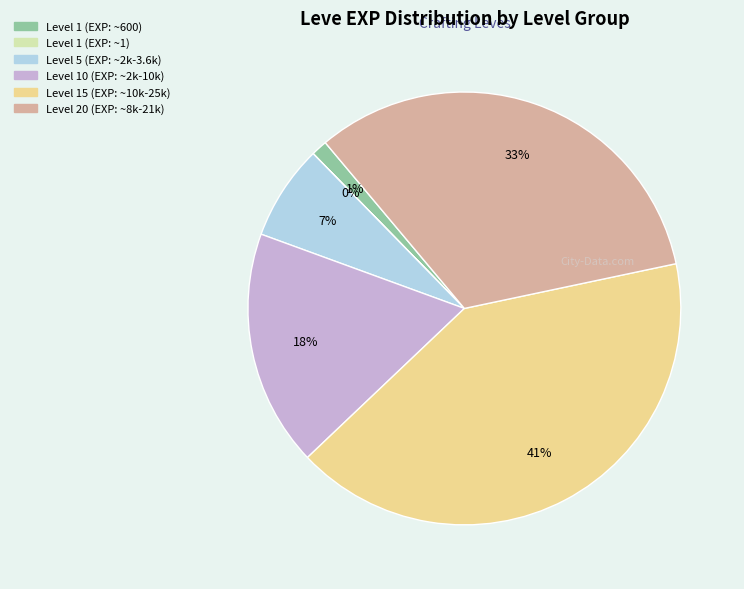

To the nearest percent, what is the average slice percentage?

17%